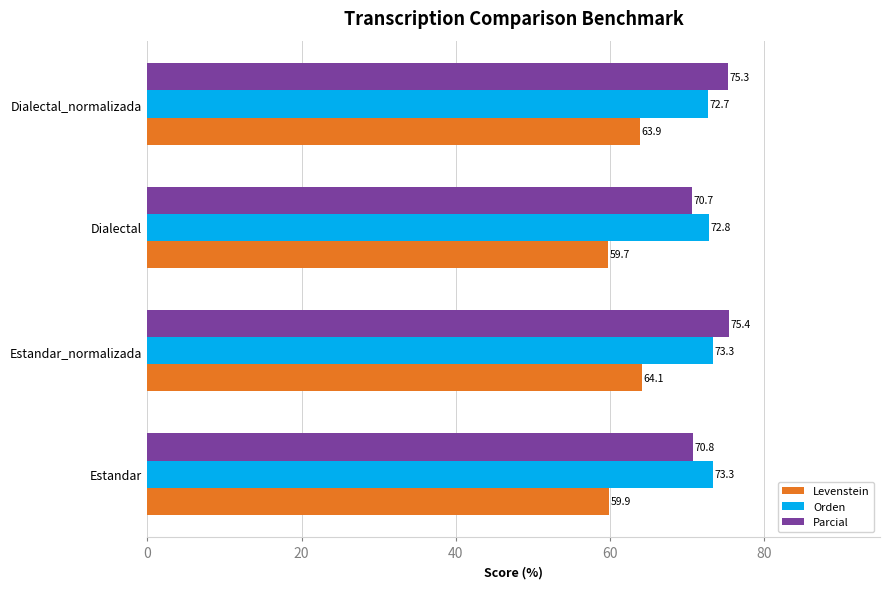

True or false: Levenstein has a value of 84.9 at Dialectal_normalizada.

False